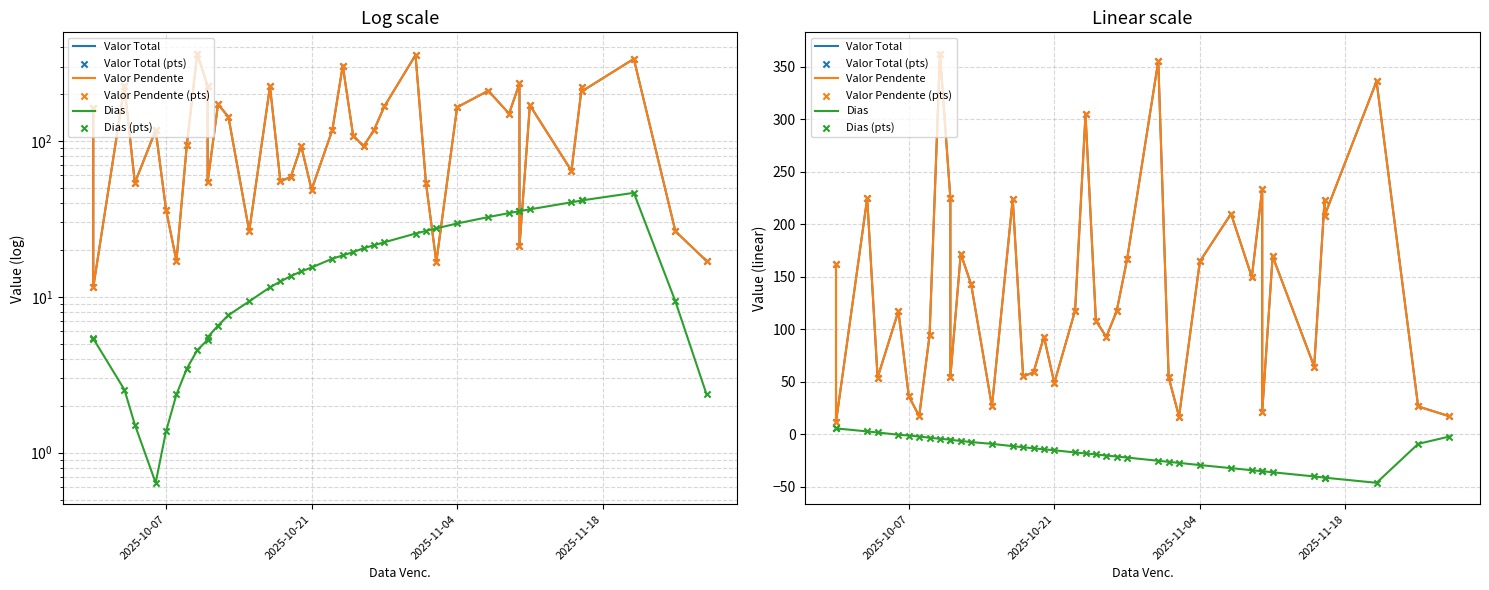

Which series contains the lowest Y value?

Dias